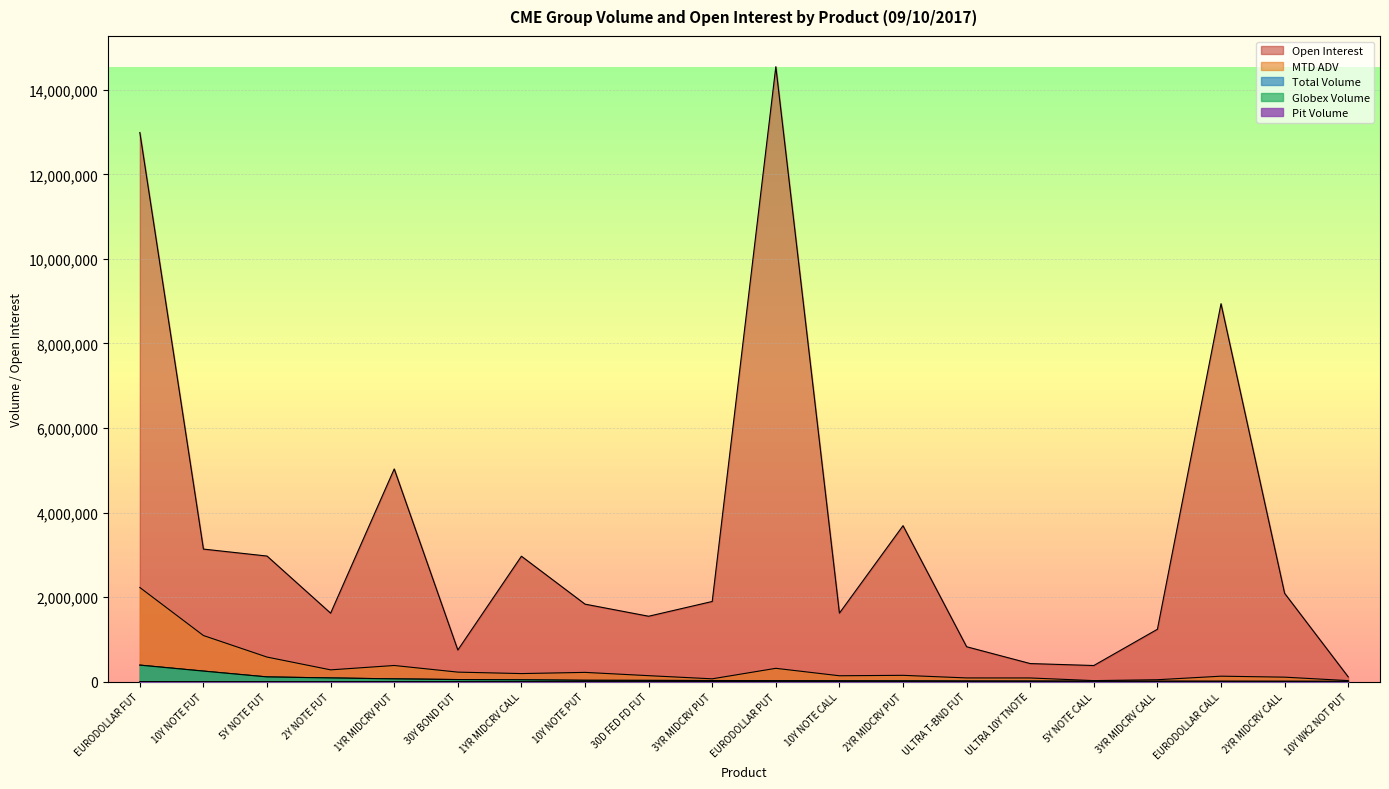

The value of Open Interest at 3YR MIDCRV PUT is 1895437. True or false?

True